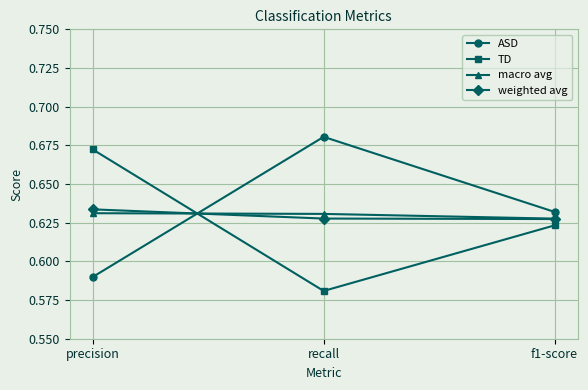

What is the sum of all TD values?

1.9